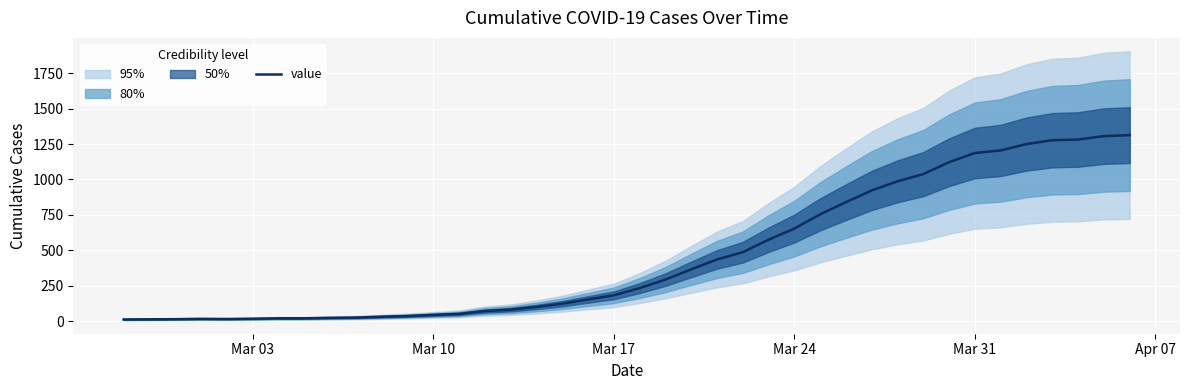

What is the average value?

465